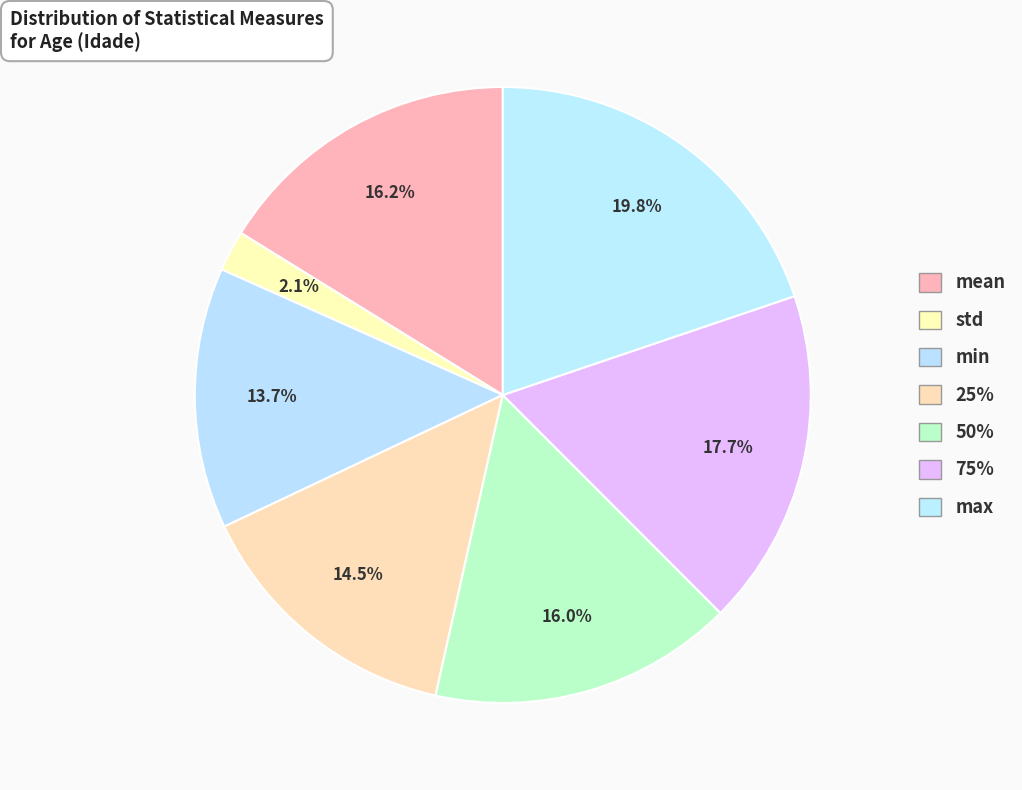

Is min the majority of the pie?

No